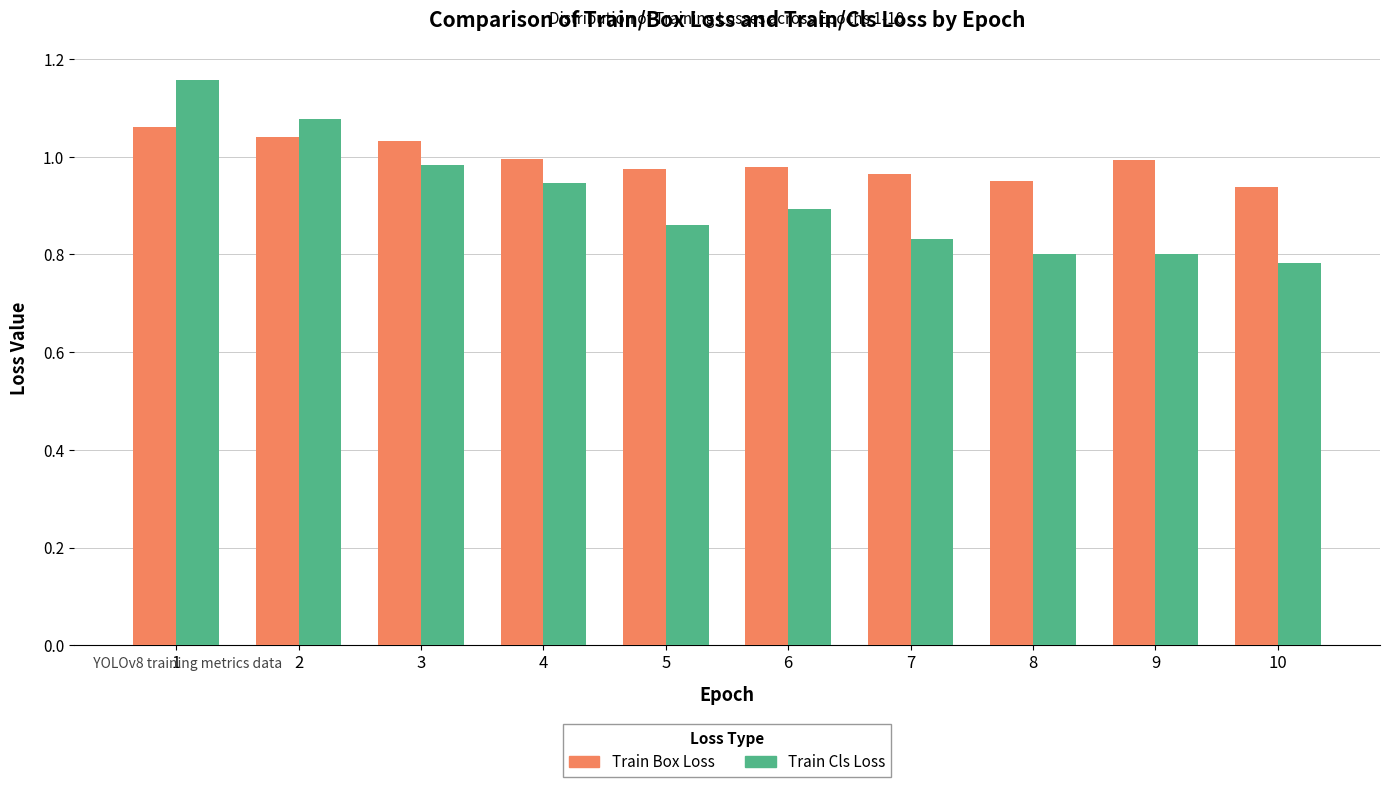

Rank the series by their maximum value, from lowest to highest.

Train Box Loss, Train Cls Loss